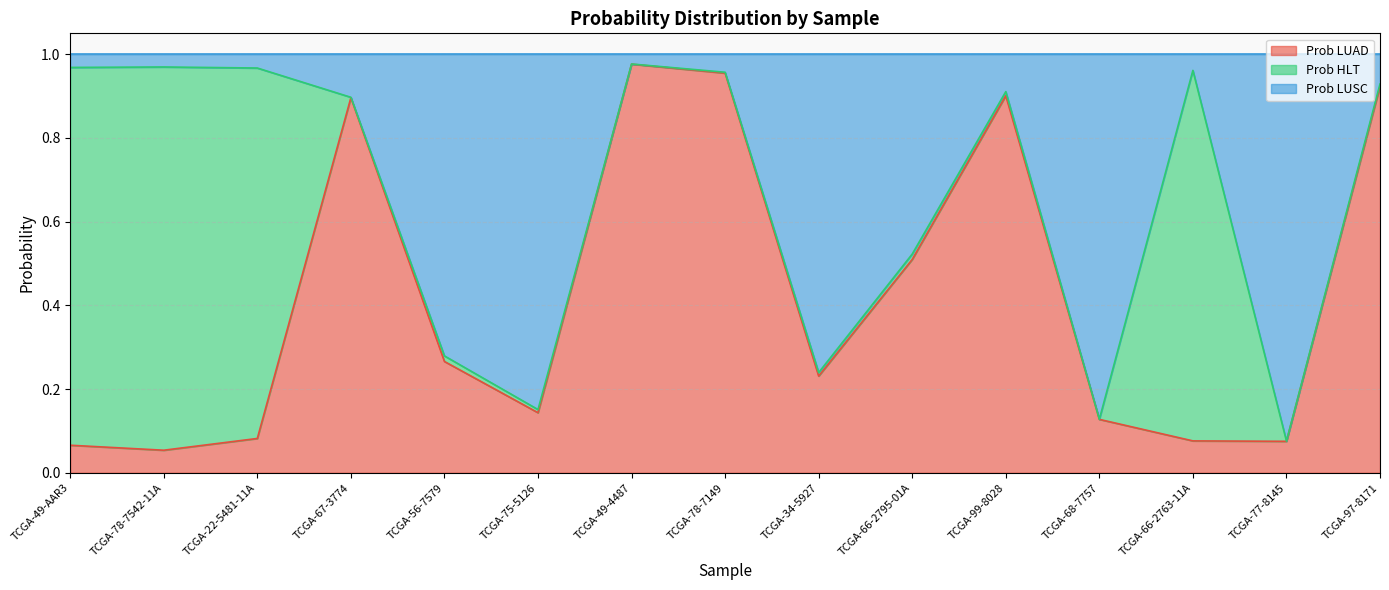

In Prob LUAD, how many points are lower than both neighbors (excluding endpoints)?

4